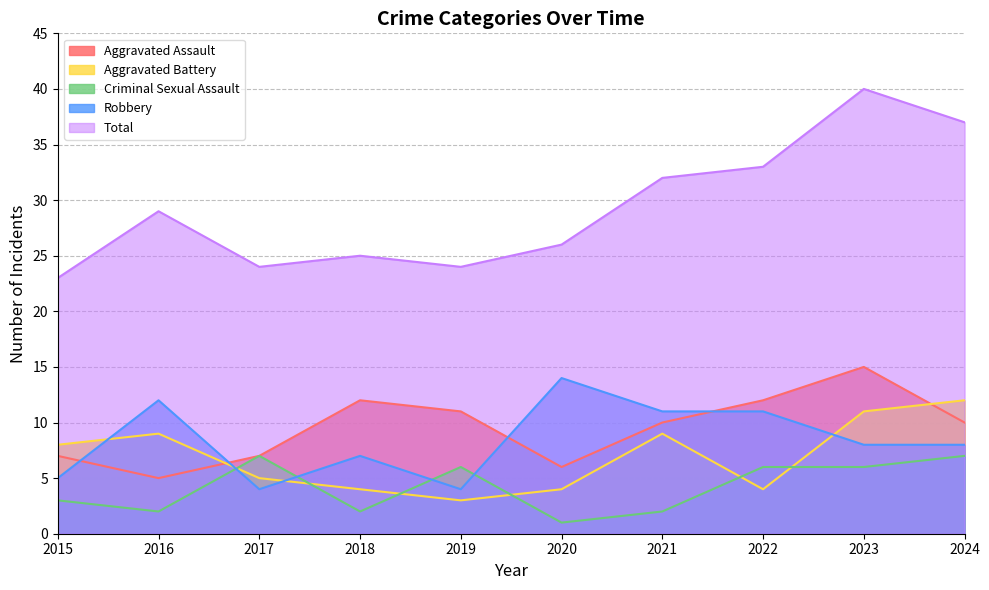

What is the difference between the highest and lowest values at 2021?

30